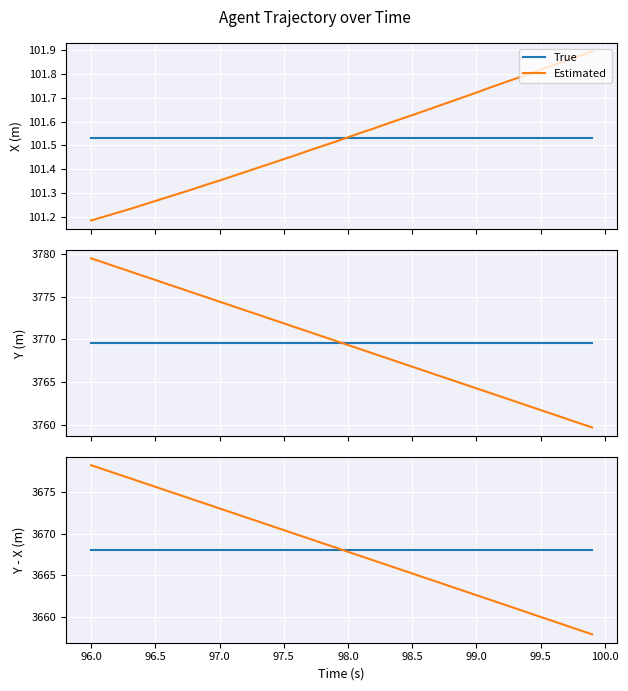

Does the chart display data point markers on the line(s)?

No